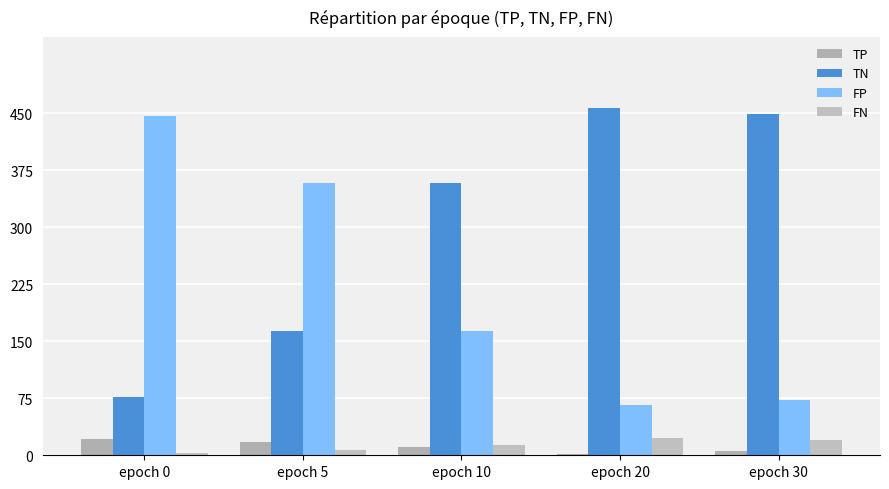

Rank the series at epoch 10 from highest to lowest value.

TN, FP, FN, TP